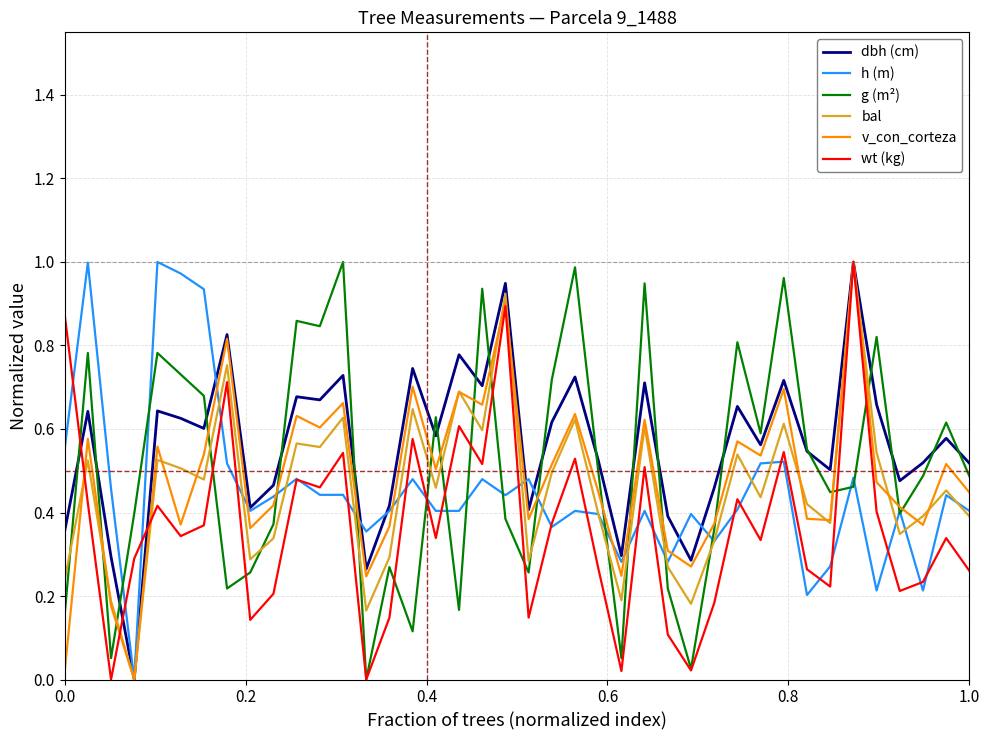

Does the chart display data point markers on the line(s)?

No